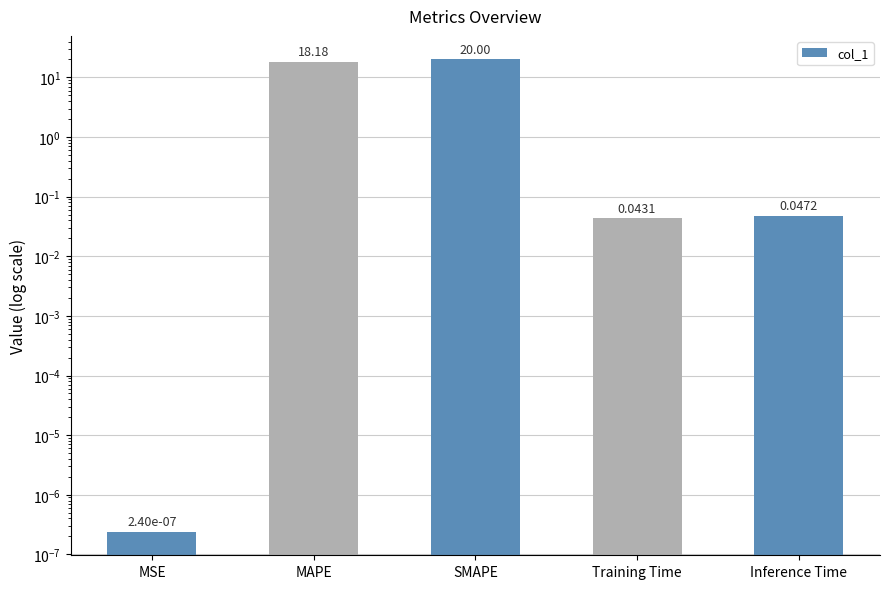

Which label corresponds to the smallest value in the chart?

MSE